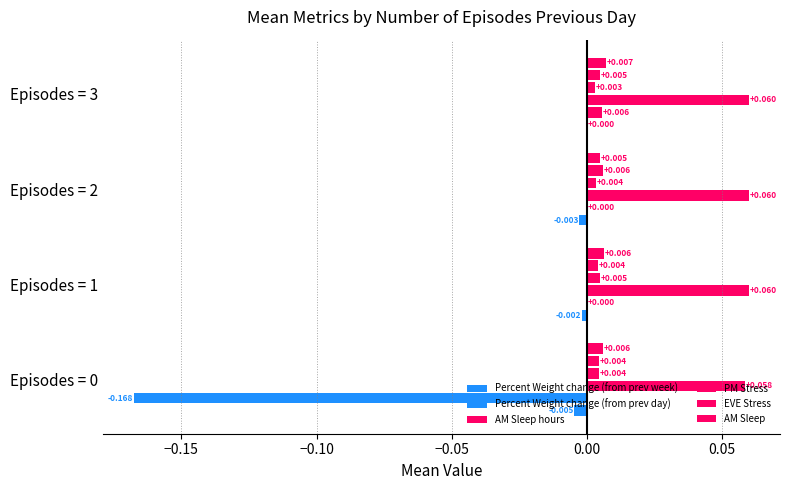

What is the lowest value of the AM Sleep hours series?

0.1